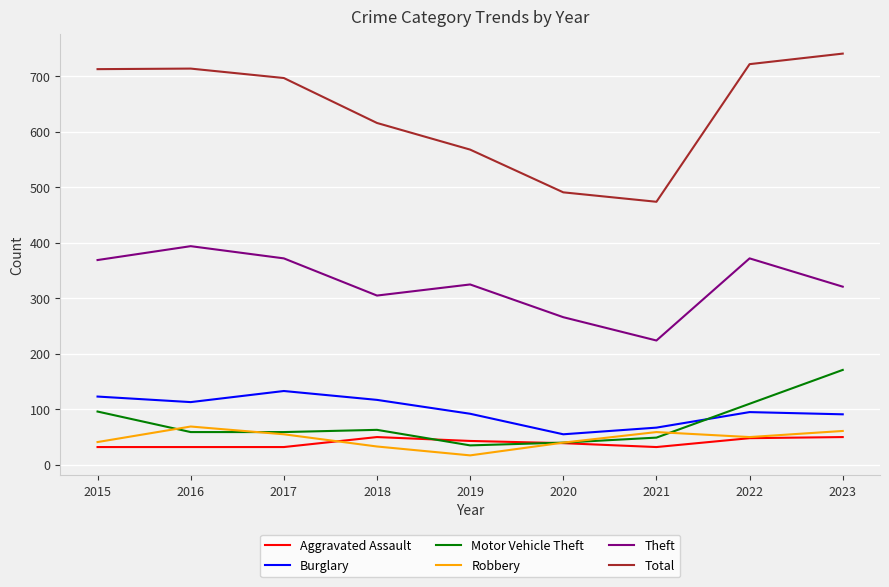

How many interior local valleys does the Robbery series have?

2